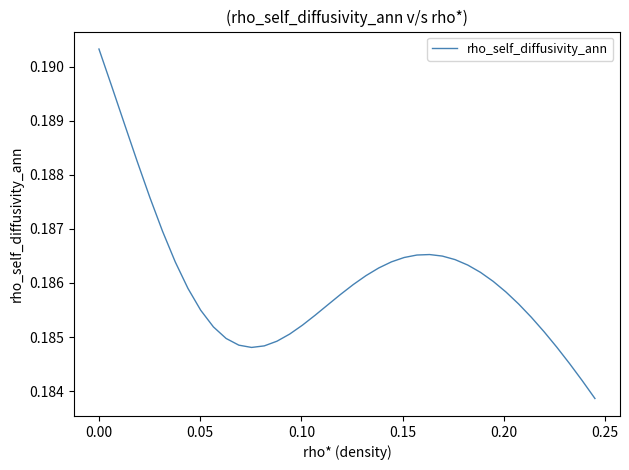

What is the maximum value shown in the chart?

0.2